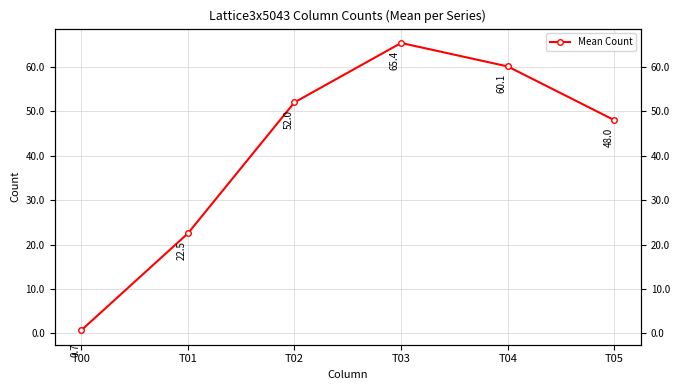

The chart shows a value of 90.8 at T03. True or false?

False